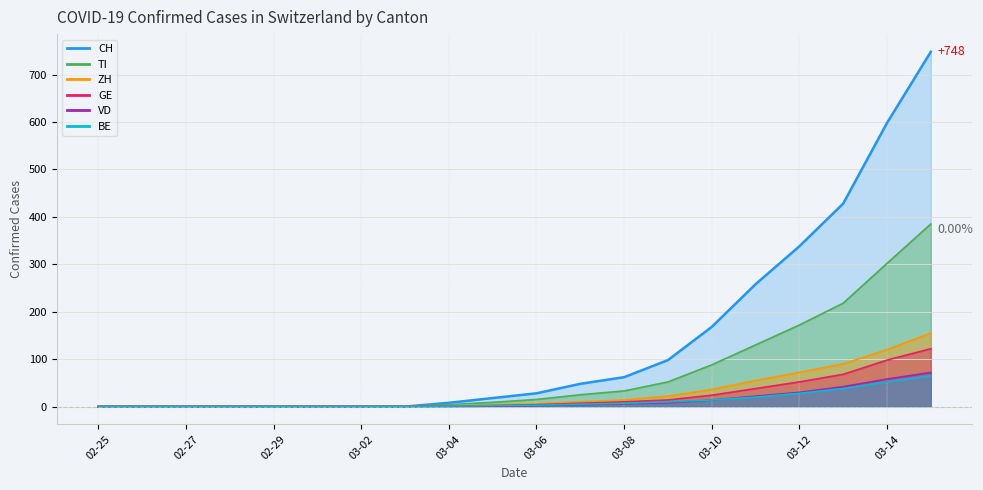

Rank the series by their maximum value, from lowest to highest.

BE, VD, GE, ZH, TI, CH